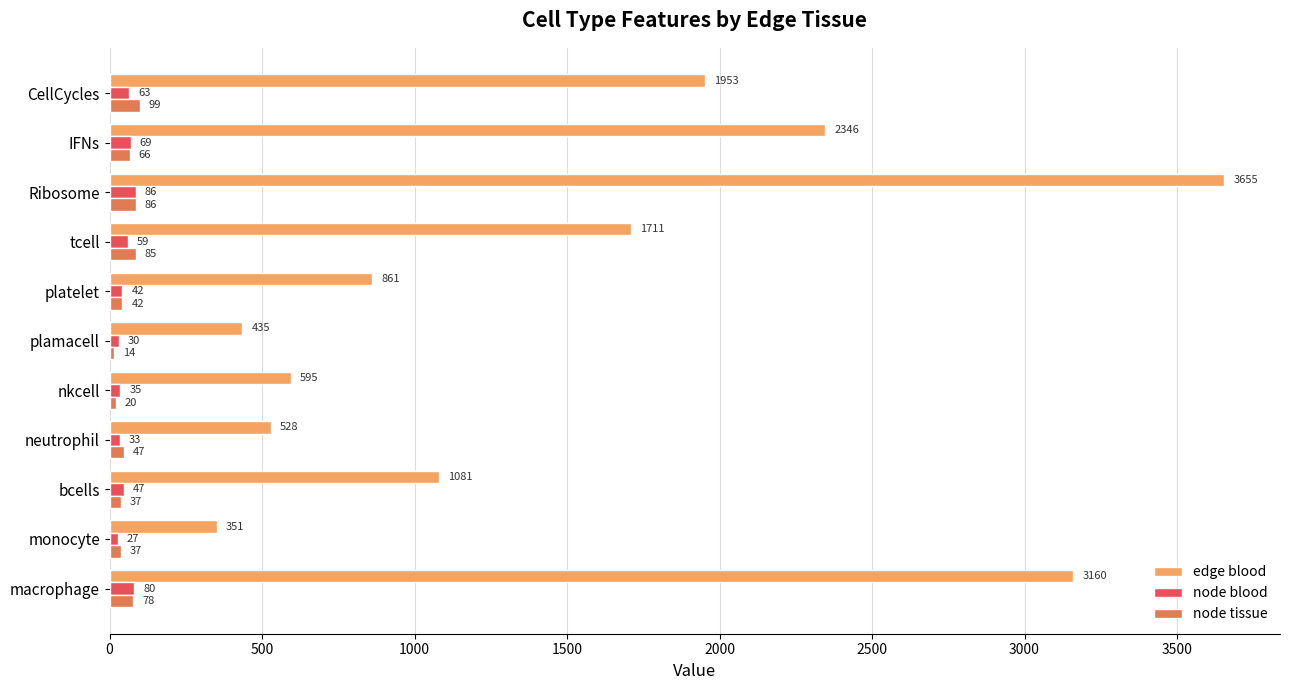

The node tissue series shows 42 at platelet. True or false?

True